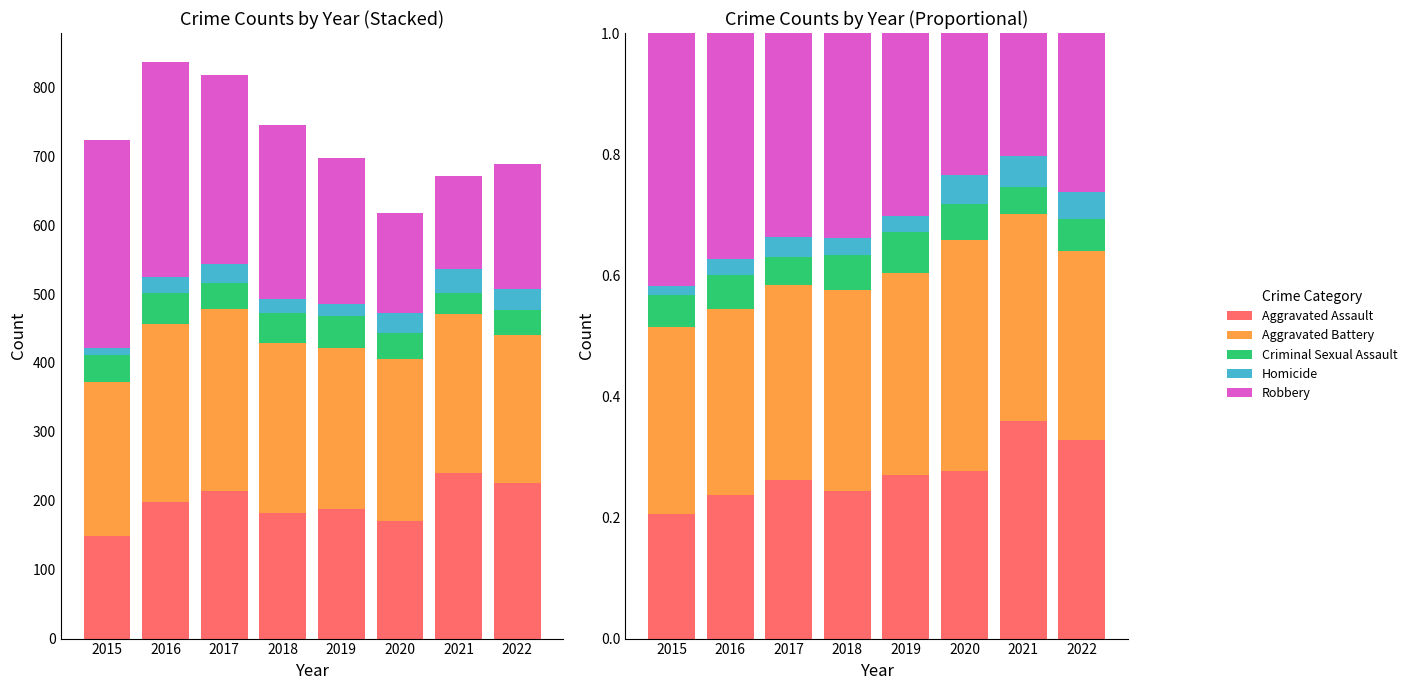

Reading right to left, transcribe all the data shown in this chart.

Aggravated Assault: 0.3	0.4	0.3	0.3	0.2	0.3	0.2	0.2
Aggravated Battery: 0.3	0.3	0.4	0.3	0.3	0.3	0.3	0.3
Criminal Sexual Assault: 0.1	0.0	0.1	0.1	0.1	0.0	0.1	0.1
Homicide: 0.0	0.1	0.0	0.0	0.0	0.0	0.0	0.0
Robbery: 0.3	0.2	0.2	0.3	0.3	0.3	0.4	0.4